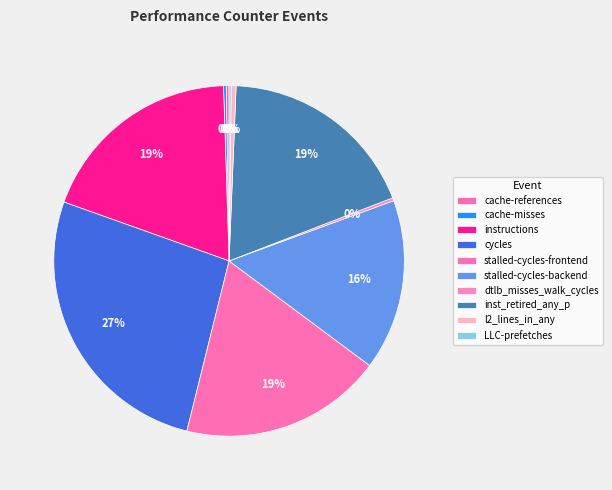

Count the number of slices in the pie.

10